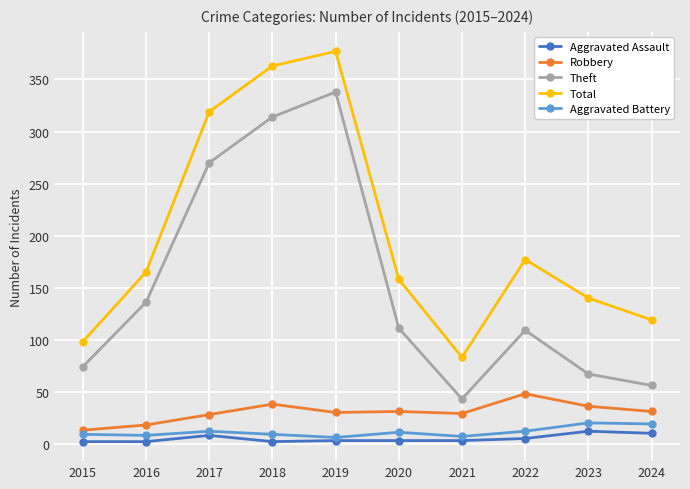

What is the maximum value shown in the chart?

377